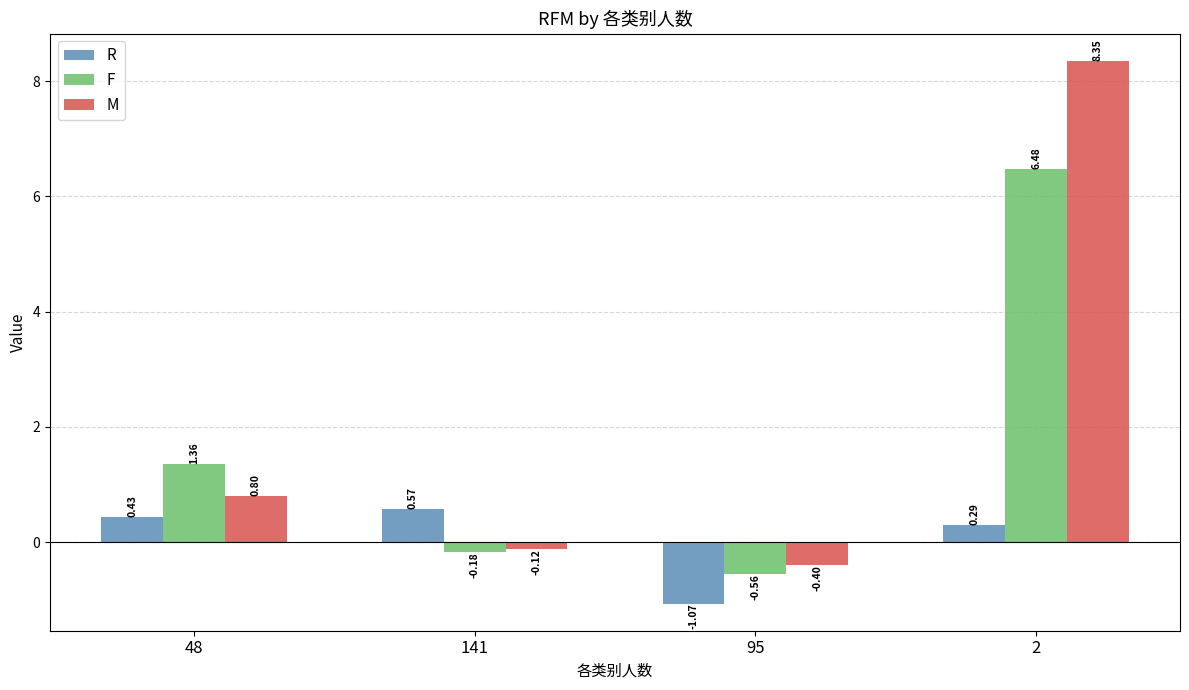

Between 141 and 95, which series saw the biggest shift?

R